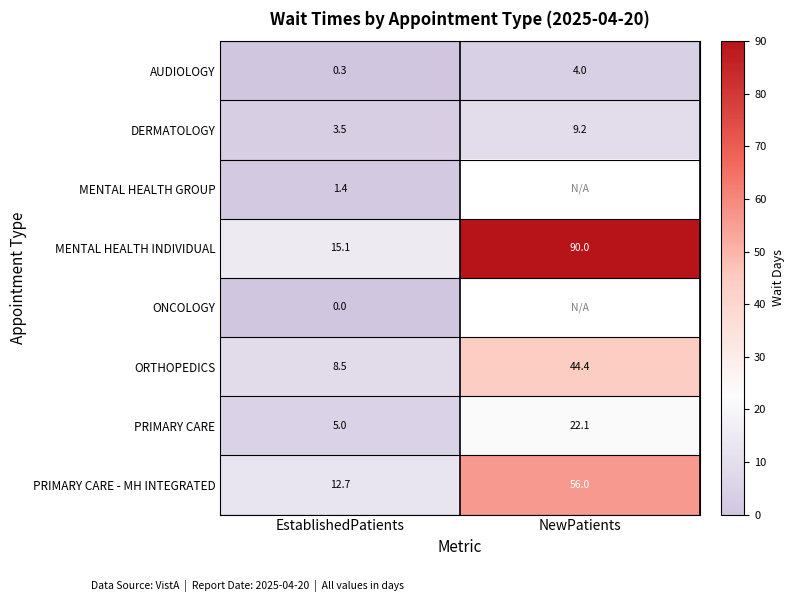

Between NewPatients and EstablishedPatients, which is larger?

NewPatients